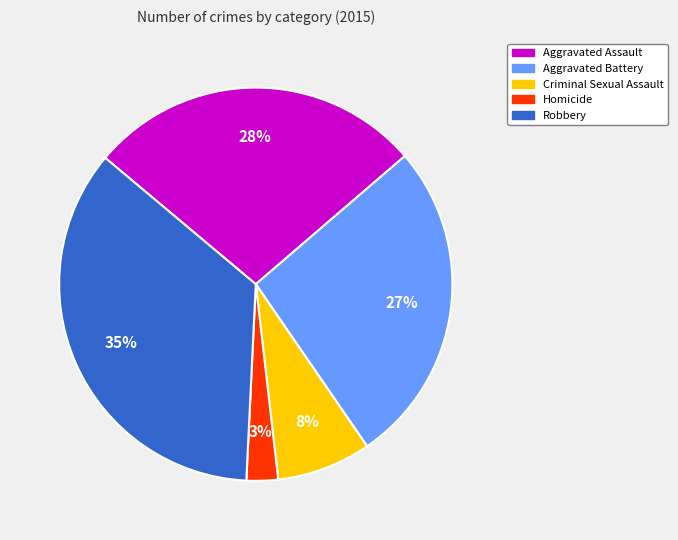

Between Robbery and Aggravated Assault, which is larger?

Robbery